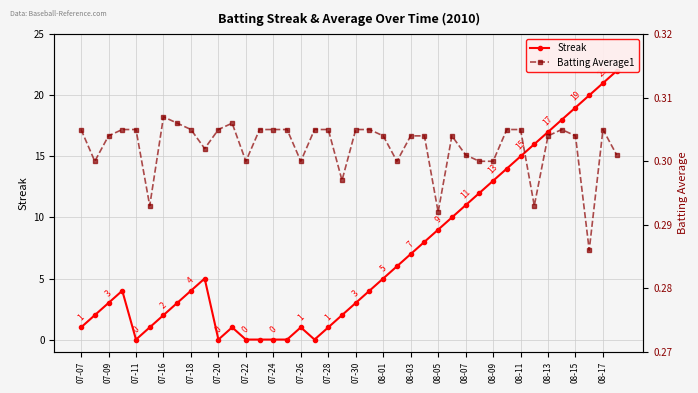

How many series are shown in this chart?

2